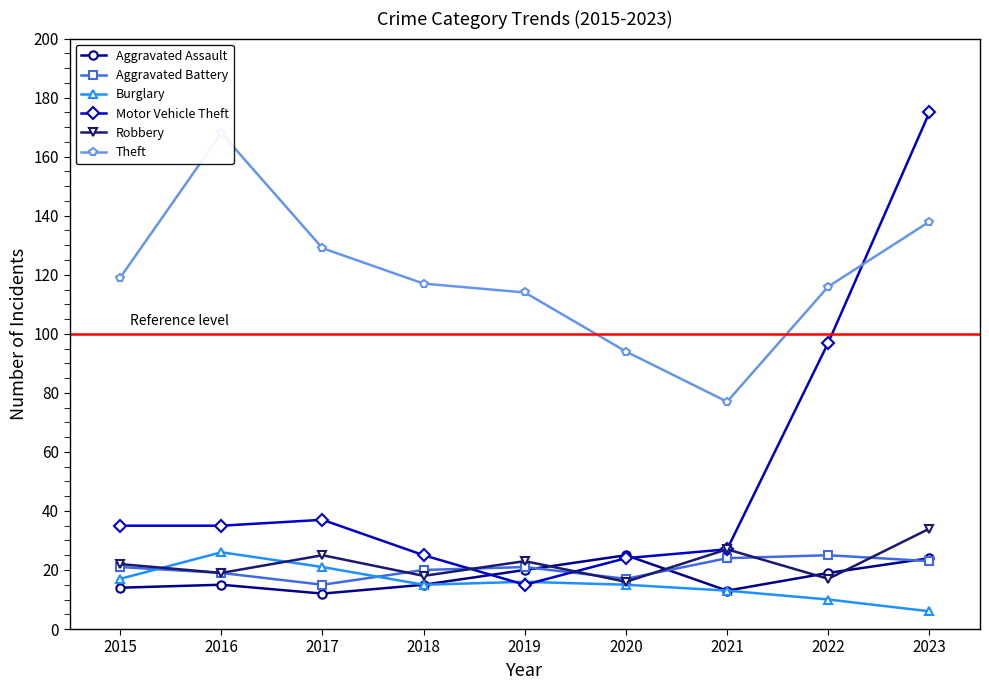

What is the difference between the second highest and second lowest values in the Aggravated Battery series?

7